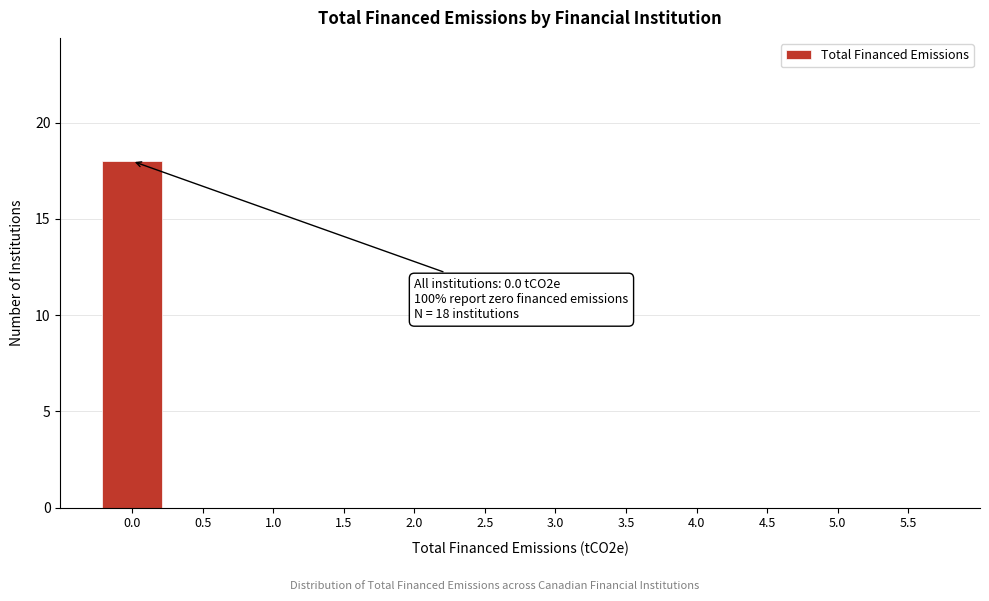

Reading left to right, transcribe all the data shown in this chart.

0.0=18	0.5=0	1.0=0	1.5=0	2.0=0	2.5=0	3.0=0	3.5=0	4.0=0	4.5=0	5.0=0	5.5=0